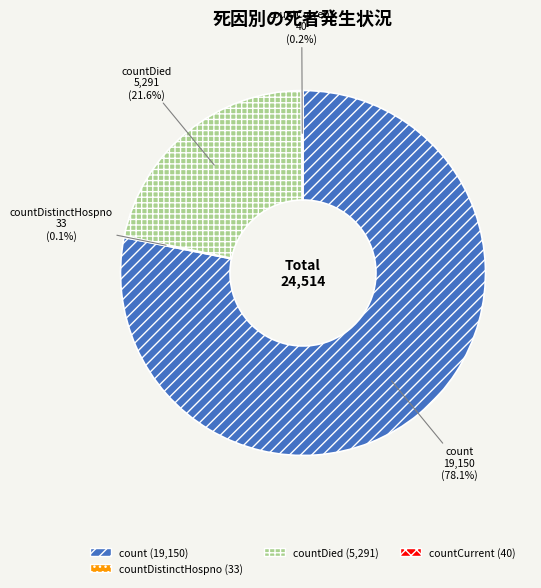

Does any single category account for the majority?

Yes